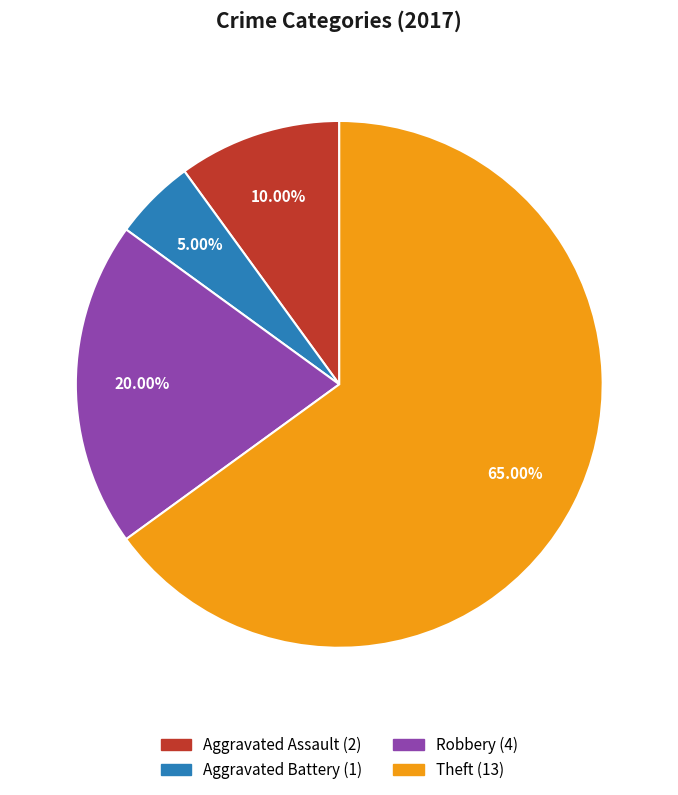

Approximately how many times larger is the value at Aggravated Battery compared to Aggravated Assault?

0.5